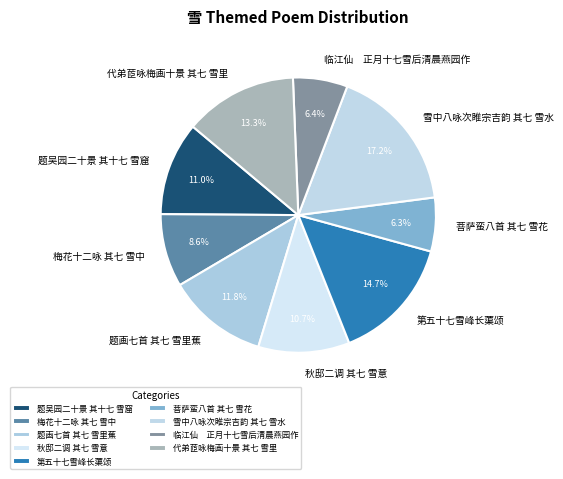

How many segments does this pie chart have?

9